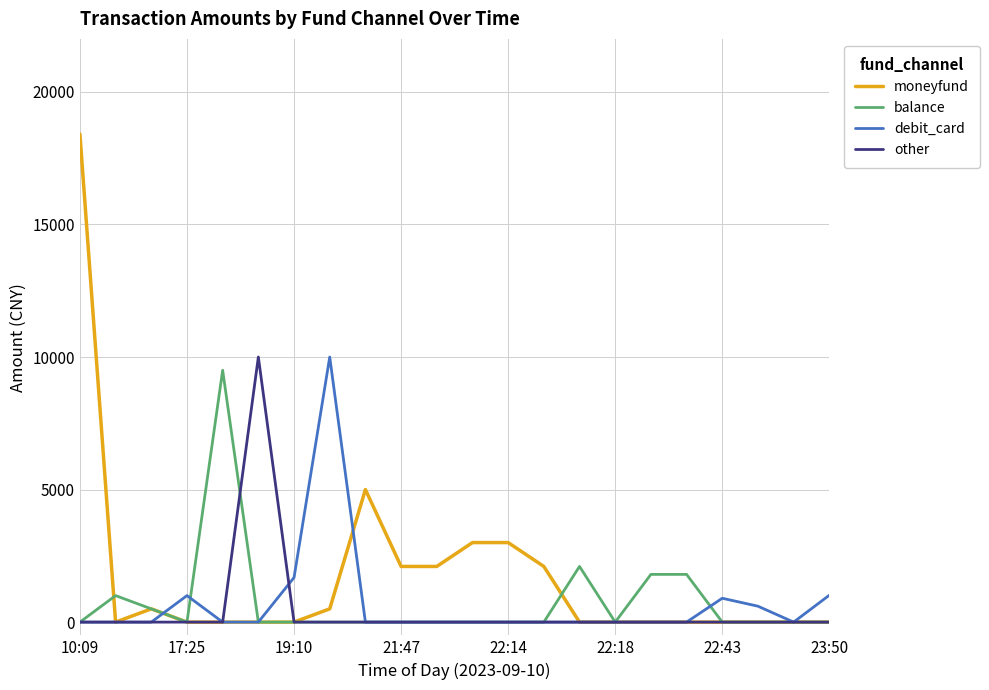

Which series has the largest total across all categories?

moneyfund